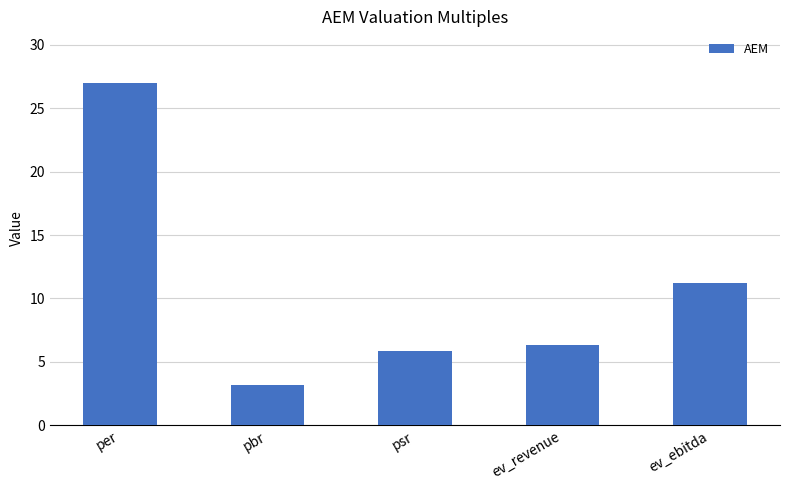

Rank the categories by value from highest to lowest.

per, ev_ebitda, ev_revenue, psr, pbr